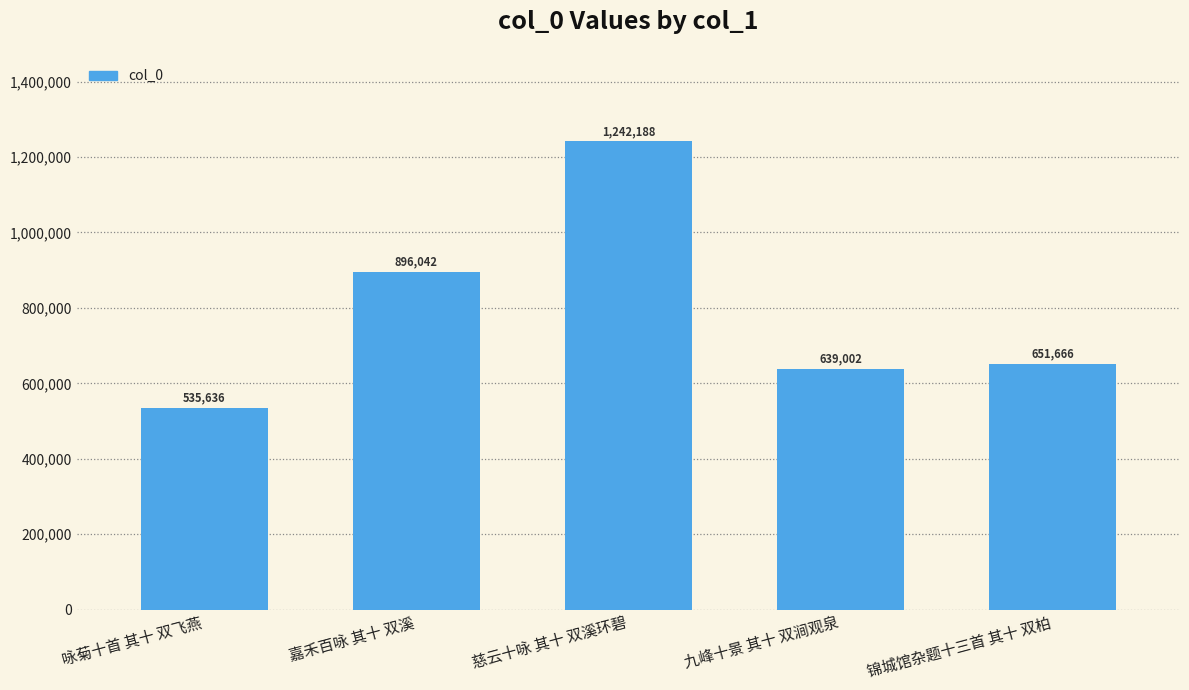

Count the number of categories in the chart.

5